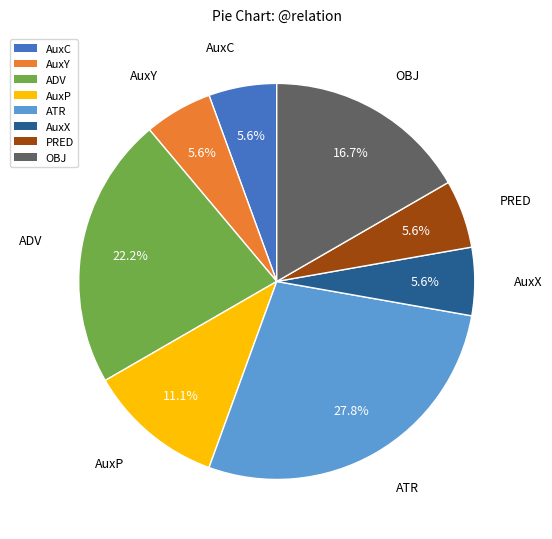

What is the ratio of the value at ADV to the value at PRED?

4.0